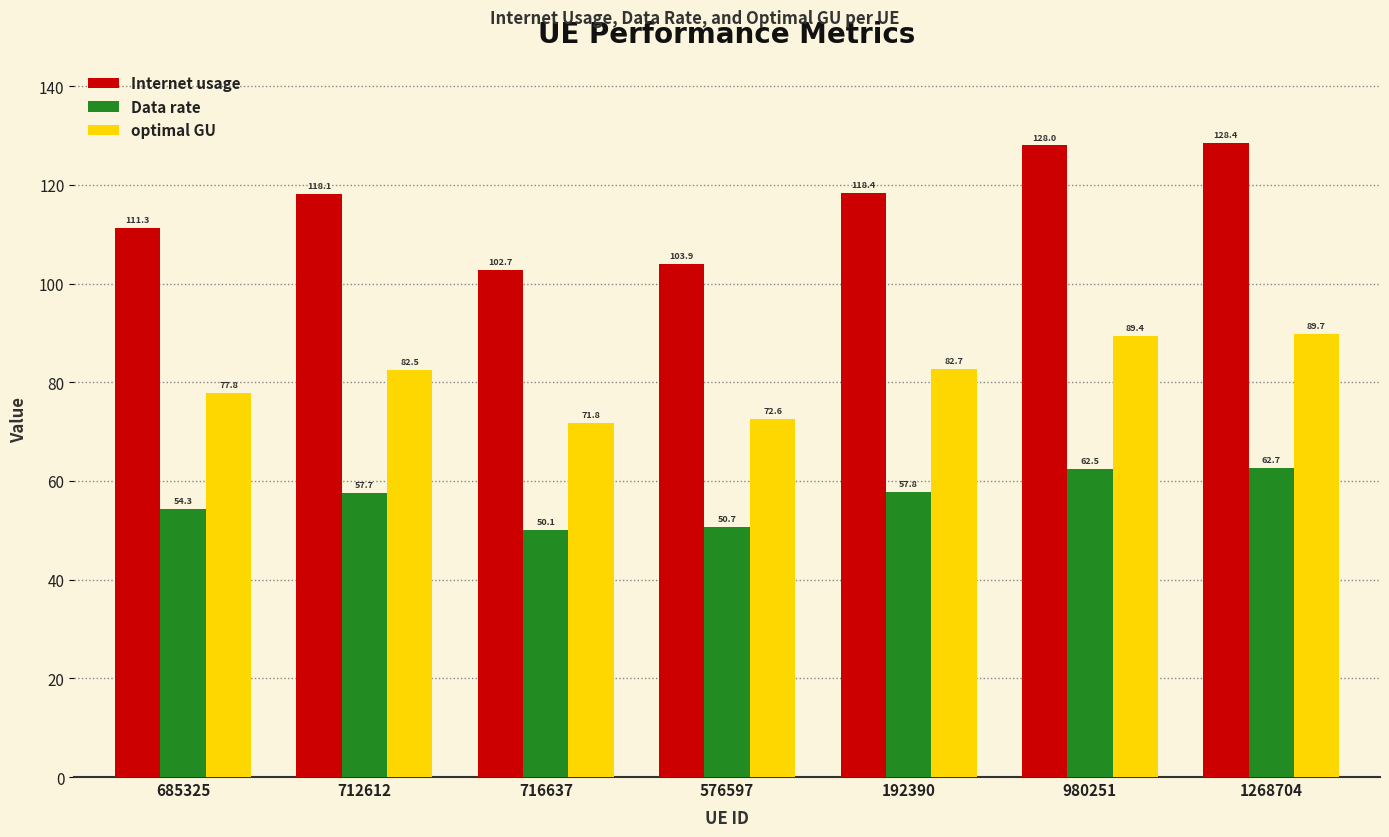

Reading left to right, what are all the values shown in this chart?

Internet usage: 685325=111.3	712612=118.1	716637=102.7	576597=103.9	192390=118.4	980251=128.0	1268704=128.4
Data rate: 685325=54.3	712612=57.7	716637=50.1	576597=50.7	192390=57.8	980251=62.5	1268704=62.7
optimal GU: 685325=77.8	712612=82.5	716637=71.8	576597=72.6	192390=82.7	980251=89.4	1268704=89.7